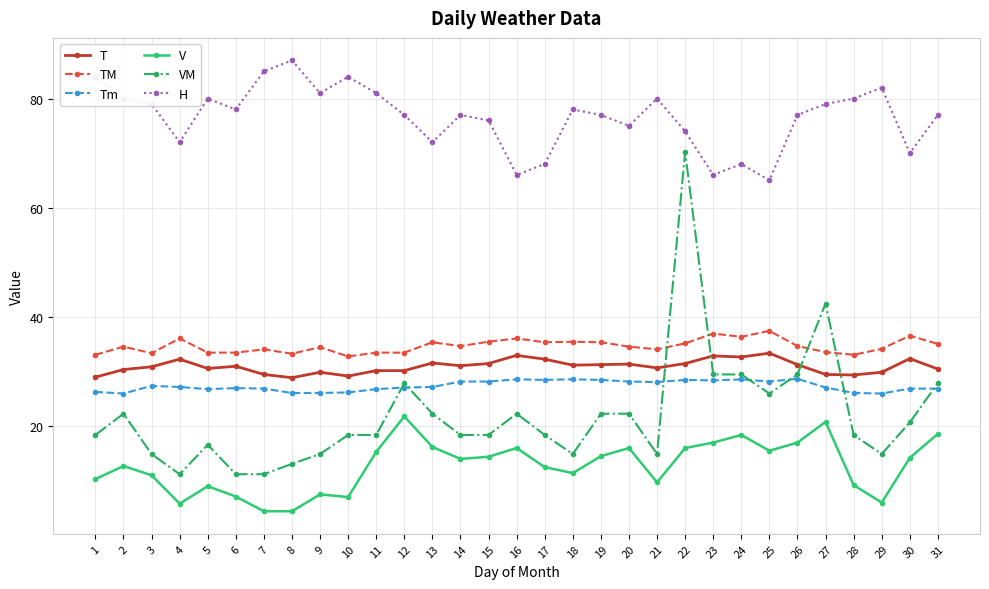

At which label does H first exceed 77?

1